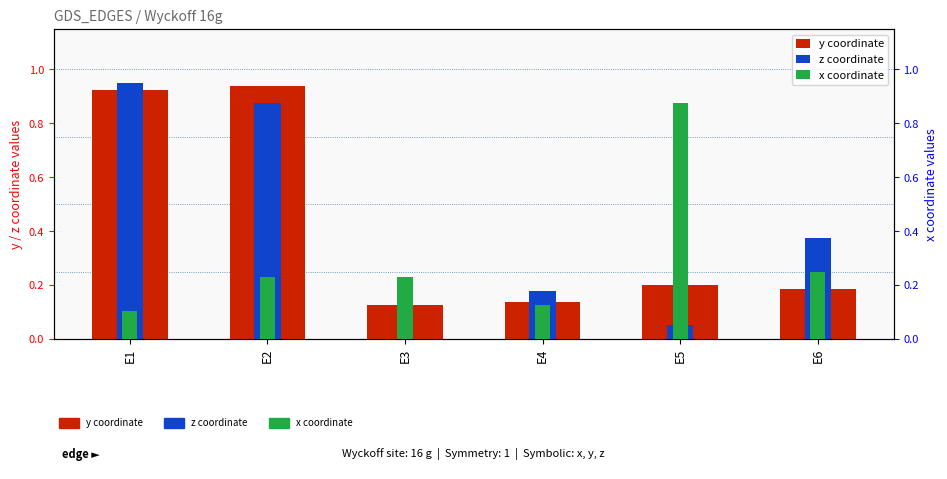

Reading left to right, transcribe all the data shown in this chart.

y coordinate: 0.9	0.9	0.1	0.1	0.2	0.2
z coordinate: 0.9	0.9	0.0	0.2	0.1	0.4
x coordinate: 0.1	0.2	0.2	0.1	0.9	0.2